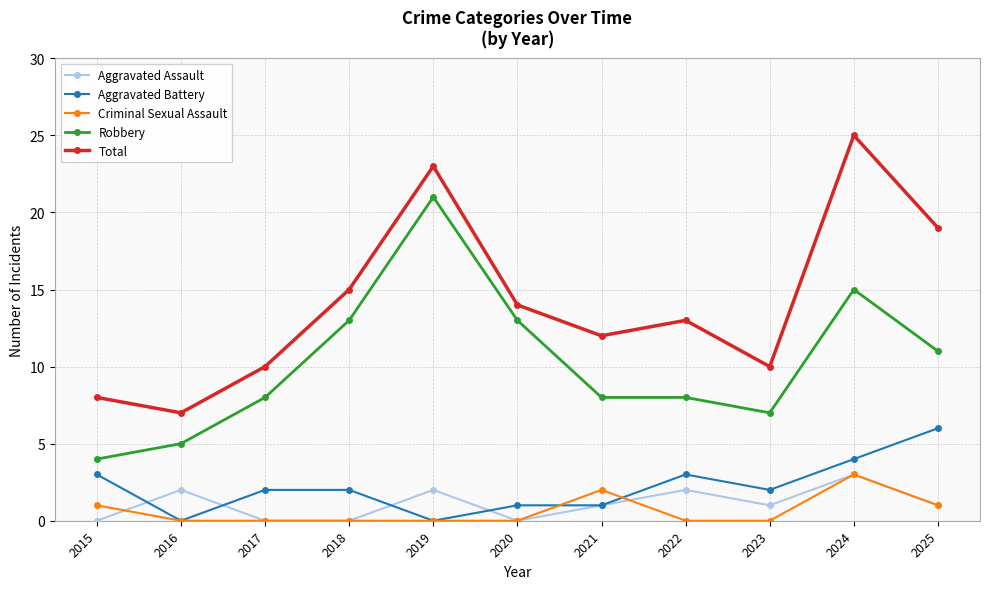

True or false: Criminal Sexual Assault has more than 0 interior local peaks.

True